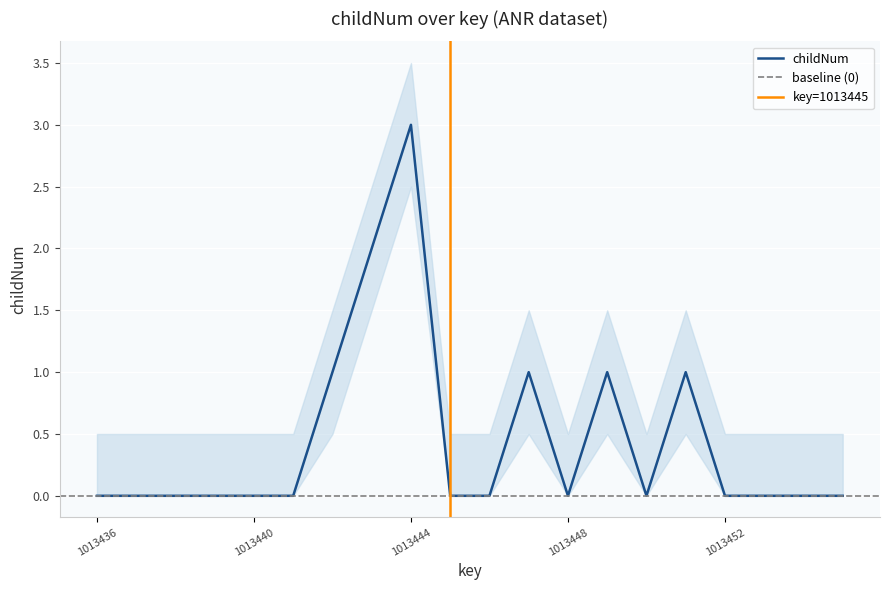

How many lines are shown in the chart?

3